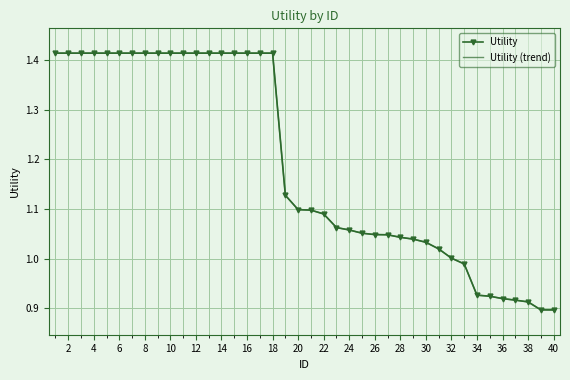

Reading left to right, extract all data points from this chart.

Utility: 1.4	1.4	1.4	1.4	1.4	1.4	1.4	1.4	1.4	1.4	1.4	1.4	1.4	1.4	1.4	1.4	1.4	1.4	1.1	1.1	1.1	1.1	1.1	1.1	1.1	1.0	1.0	1.0	1.0	1.0	1.0	1.0	1.0	0.9	0.9	0.9	0.9	0.9	0.9	0.9
Utility (trend): 1.4	1.4	1.4	1.4	1.4	1.4	1.4	1.4	1.4	1.4	1.4	1.4	1.4	1.4	1.4	1.4	1.4	1.4	1.1	1.1	1.1	1.1	1.1	1.1	1.1	1.0	1.0	1.0	1.0	1.0	1.0	1.0	1.0	0.9	0.9	0.9	0.9	0.9	0.9	0.9